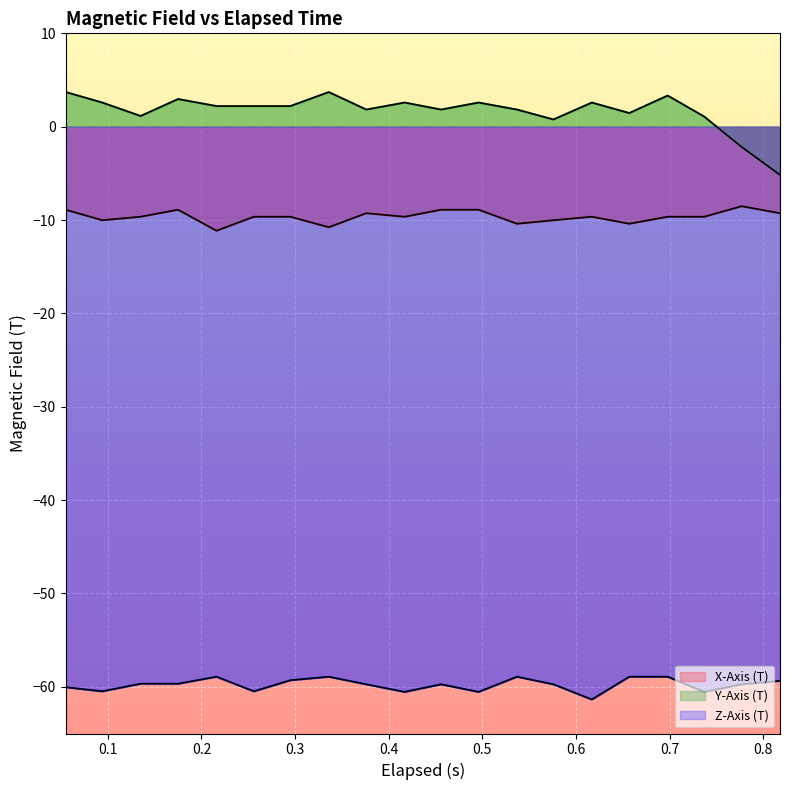

True or false: X-Axis (T) and Z-Axis (T) intersect in this chart.

False